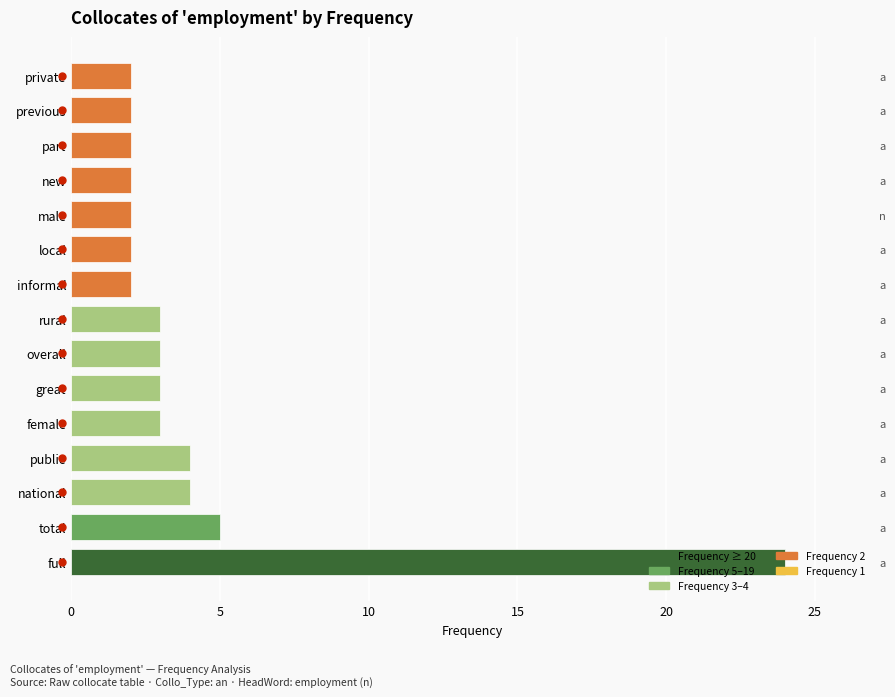

How many bars are there in total?

15